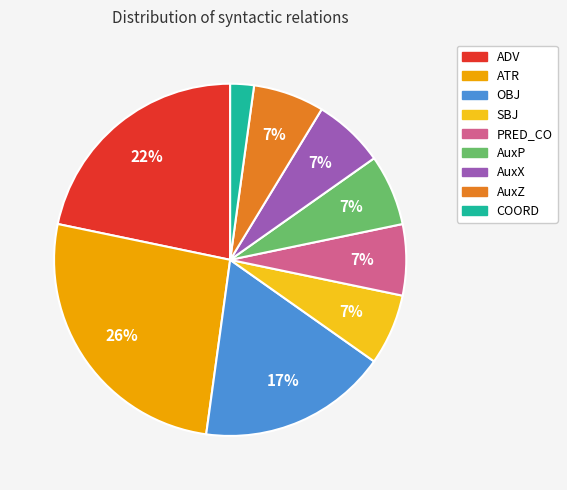

What percentage is the AuxX slice, to the nearest percent?

7%